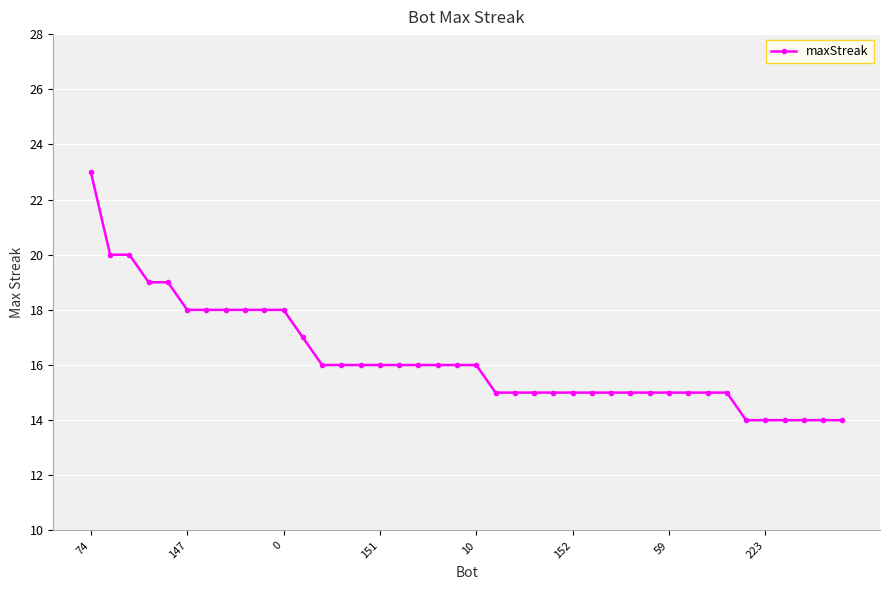

What is the greatest value displayed?

23